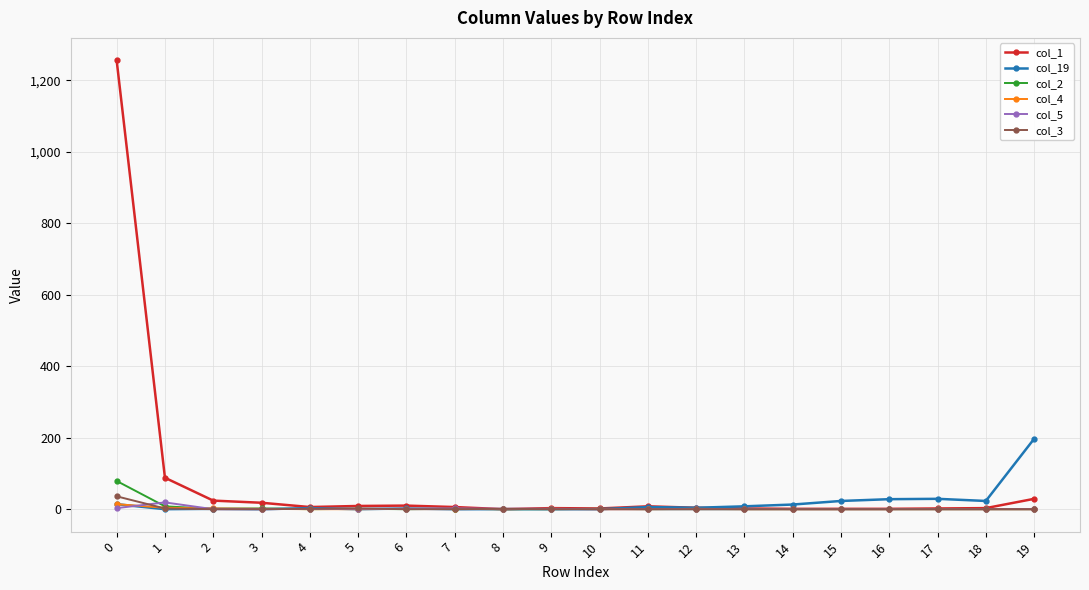

Which series has the widest spread of values?

col_1